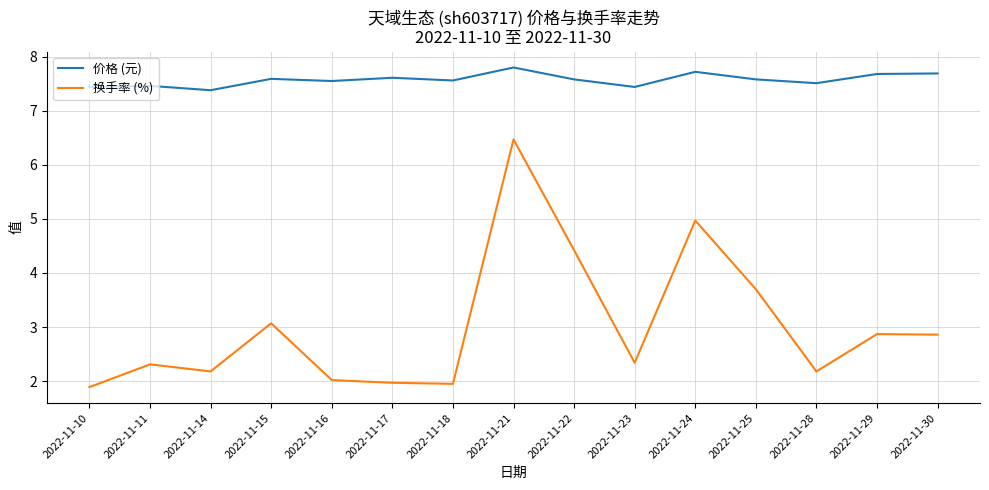

How many lines are shown in the chart?

2